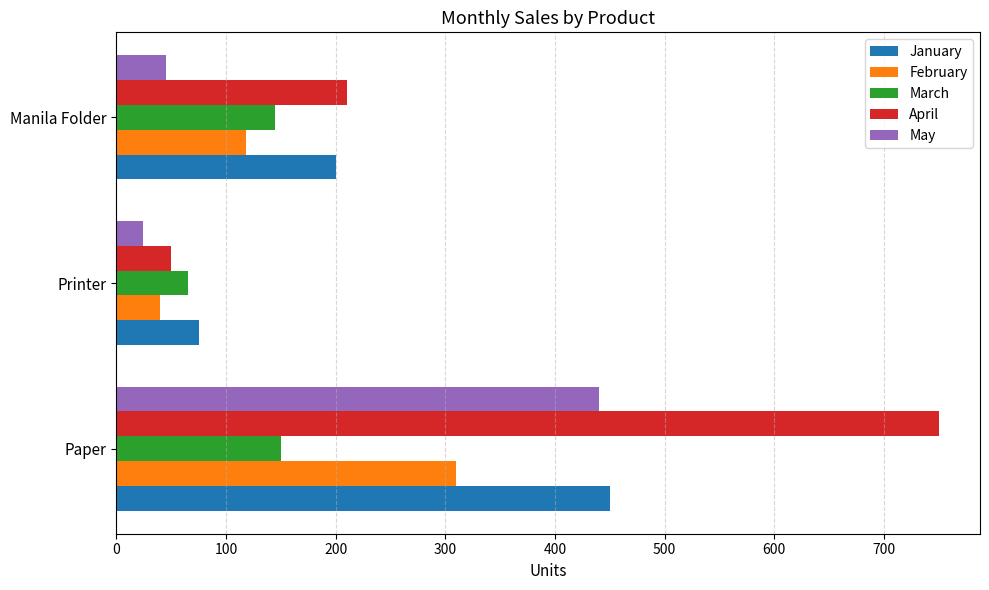

List the labels in order of January value, smallest first.

Printer, Manila Folder, Paper